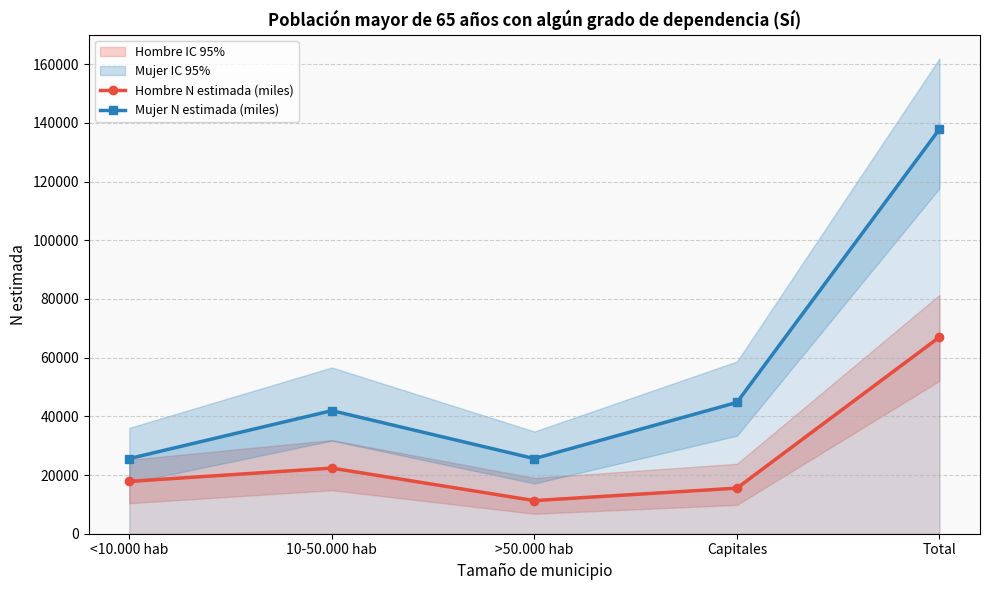

The Hombre N estimada (miles) series shows 19004 at >50.000 hab. True or false?

False